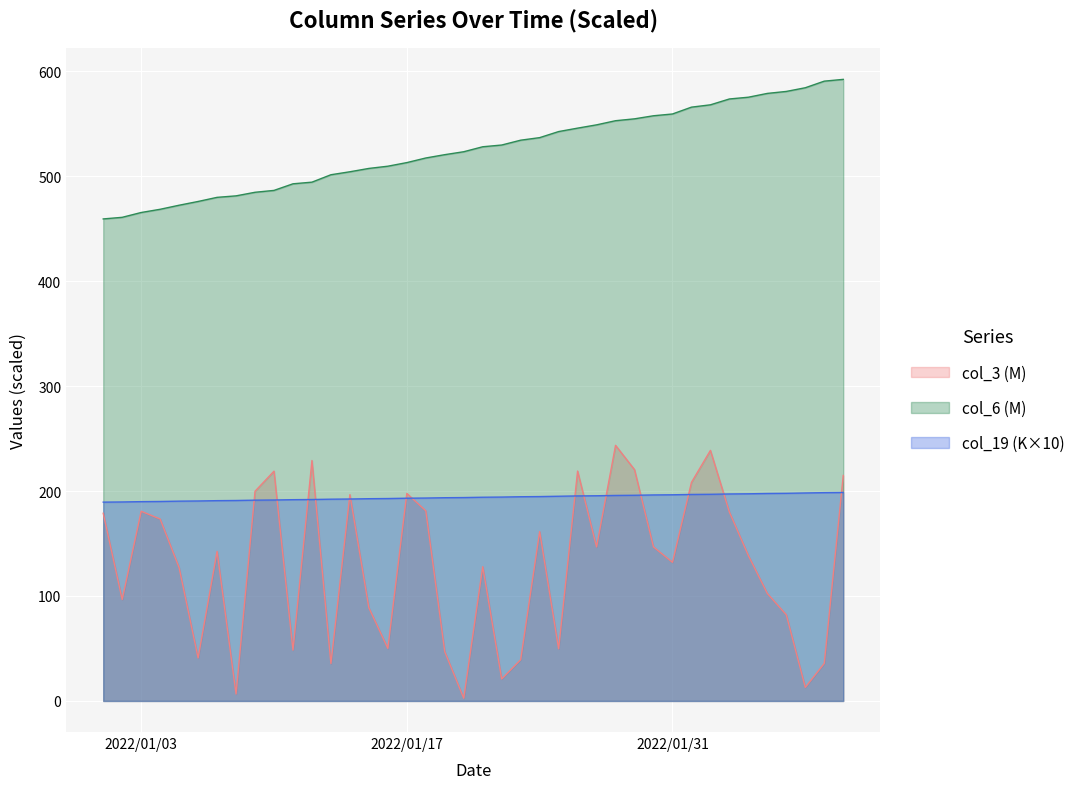

What are all the series names shown in the legend?

col_3 (M), col_6 (M), col_19 (K×10)